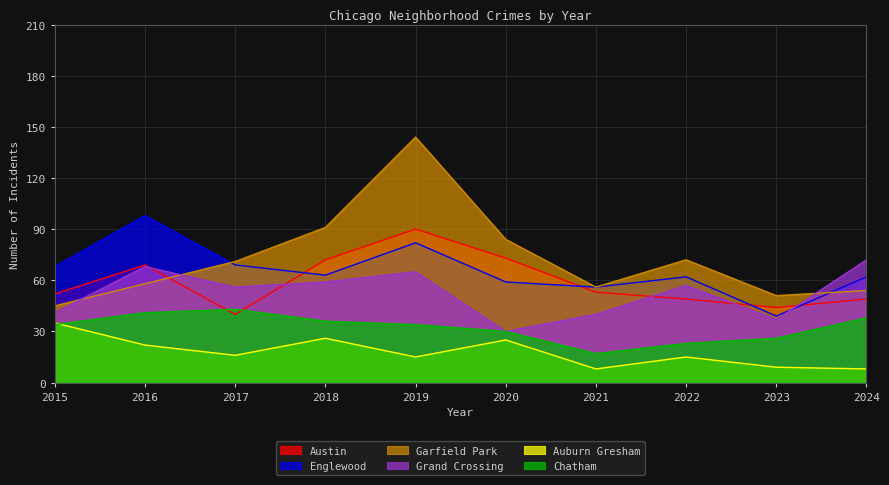

How many values in the Austin series are below 53?

5